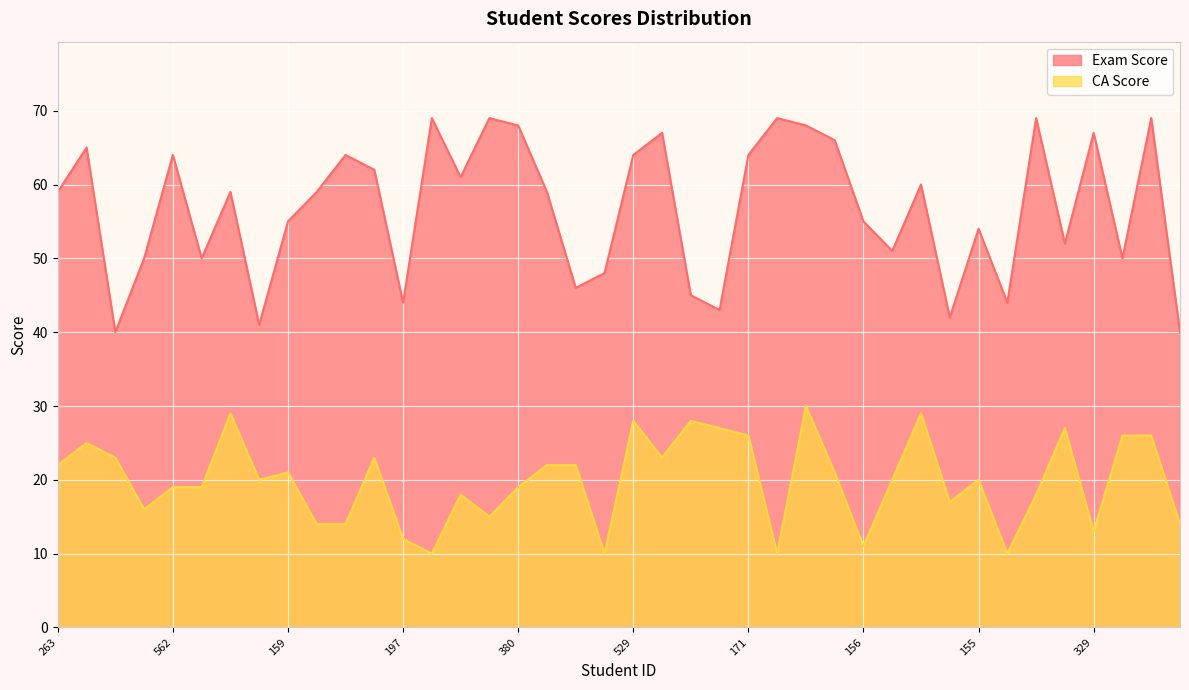

True or false: CA Score and Exam Score intersect in this chart.

False